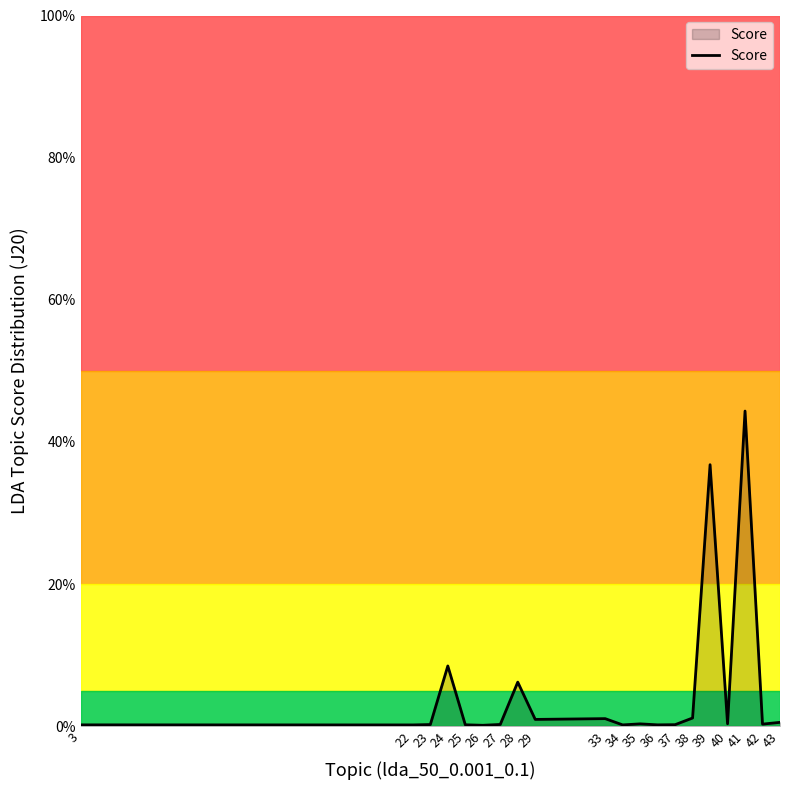

Does the chart display data point markers on the line(s)?

No